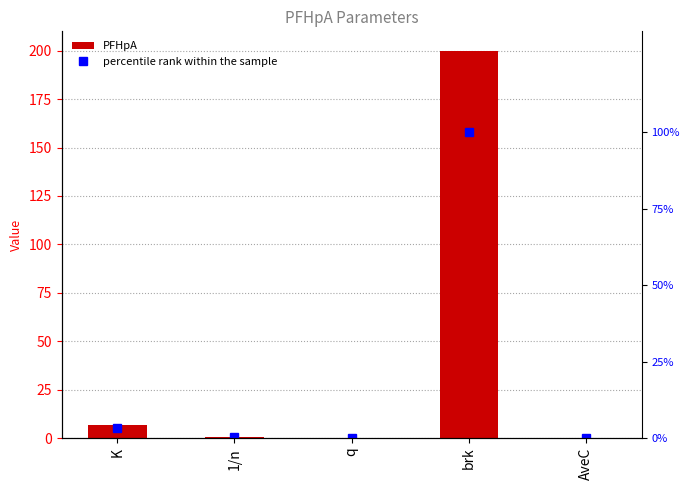

Reading left to right, transcribe all the data shown in this chart.

PFHpA: 6.8	0.6	0.0	200.0	0.0
percentile rank within the sample: 3.4	0.3	0.0	100.0	0.0